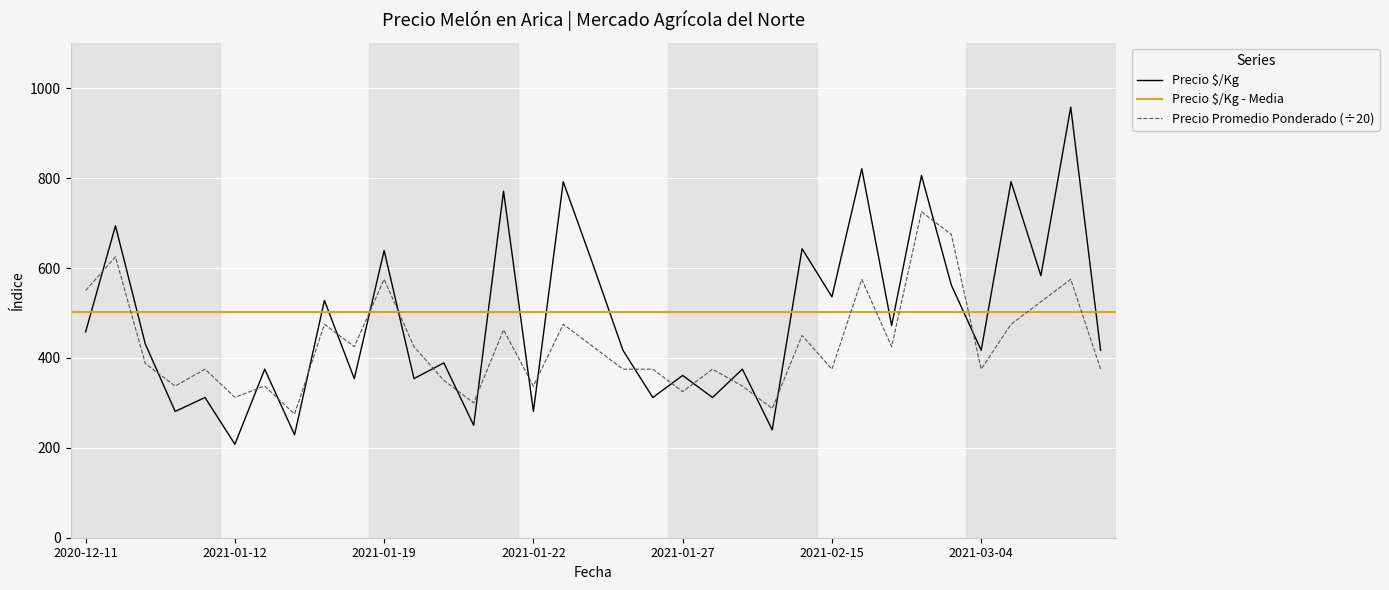

True or false: Precio Promedio Ponderado (÷20) and Precio $/Kg intersect in this chart.

True